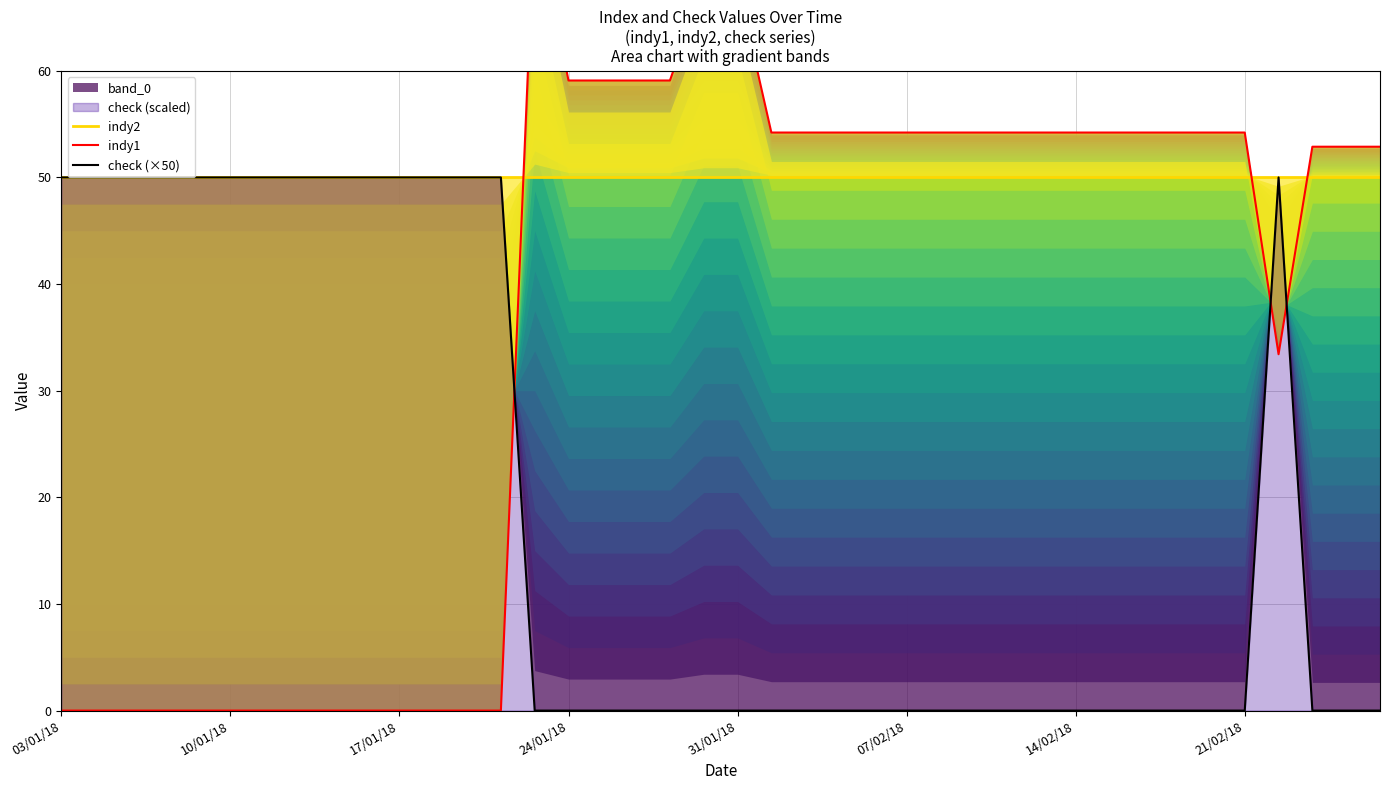

What is the sum of all indy1 values?

1452.9